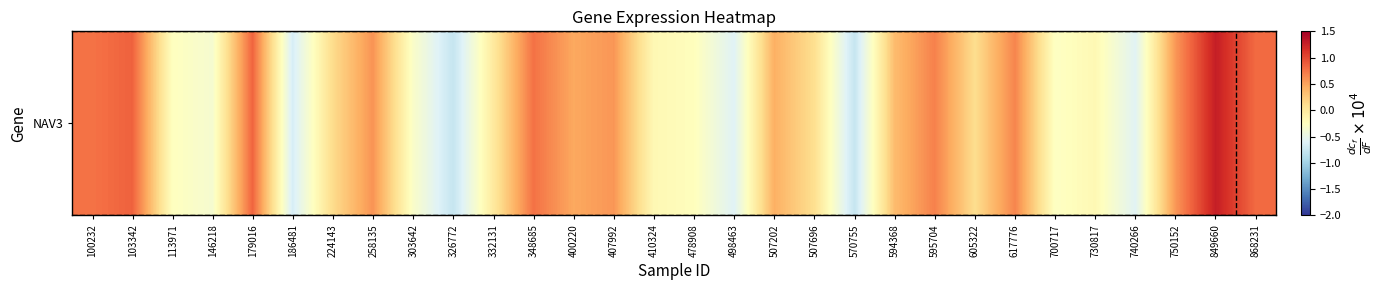

Count the number of categories in the chart.

30